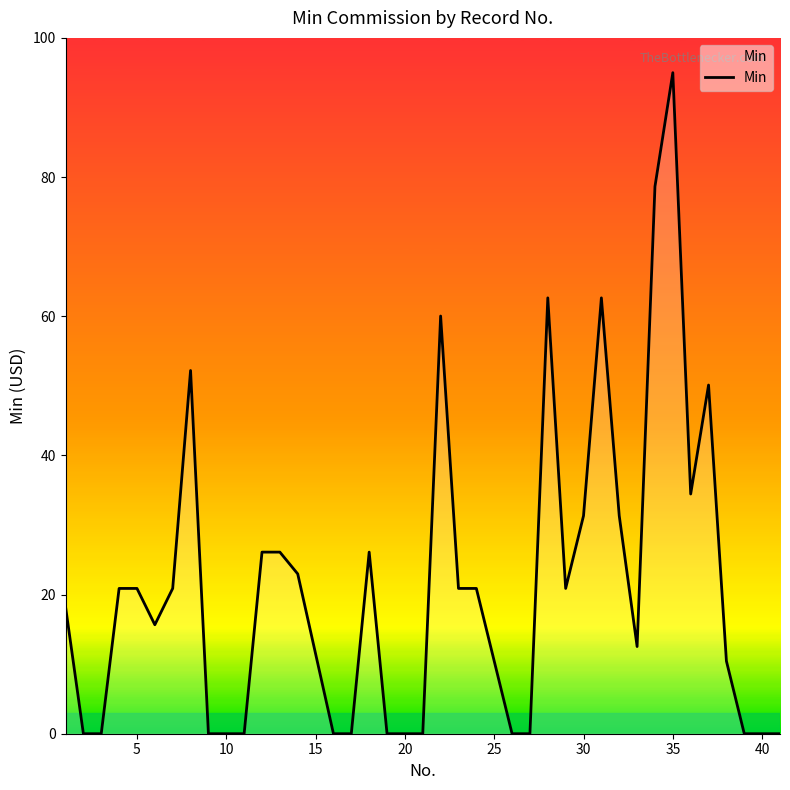

What is the difference between the maximum and minimum values?

95.0